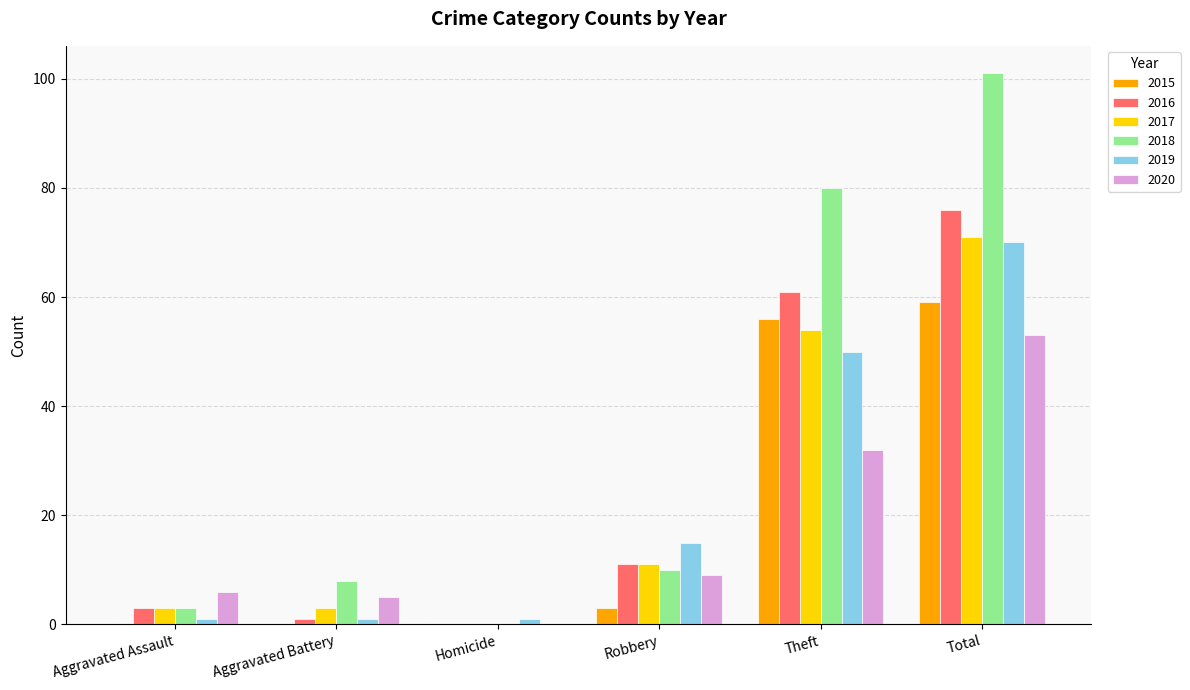

Which series has the widest spread of values?

2018